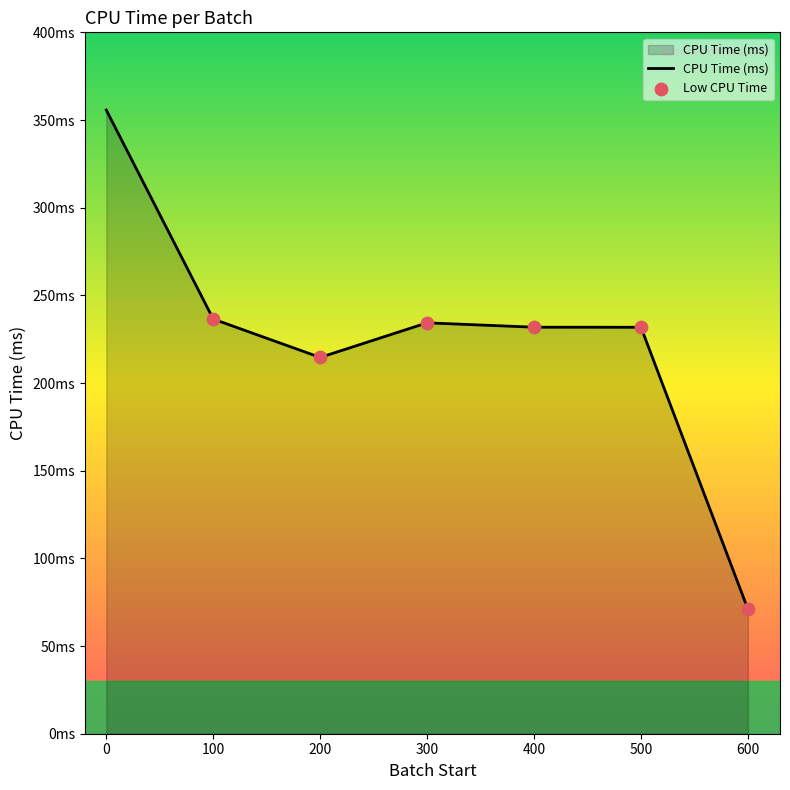

Is this an area chart (filled region under the line)?

Yes